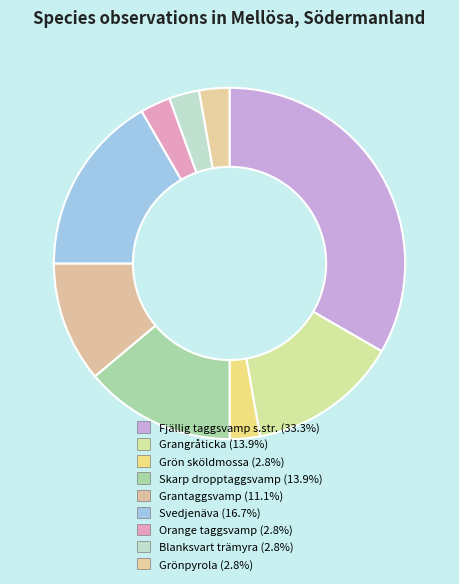

Is there any slice that represents more than half of the pie?

No